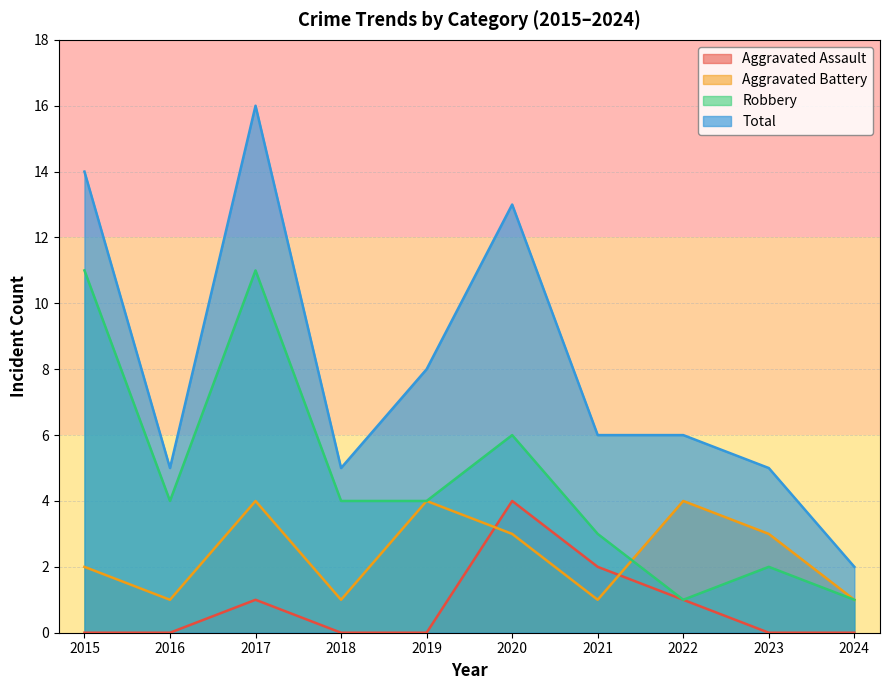

Does the chart display data point markers on the line(s)?

No